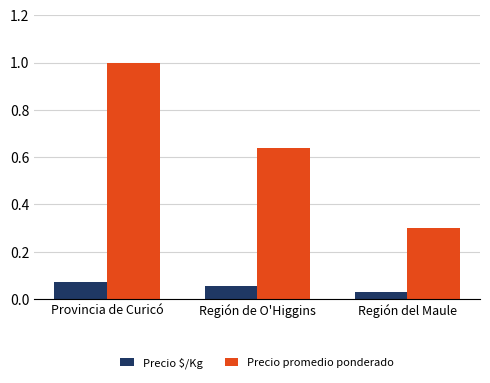

What is the label of the 2nd bar from the right?

Región de O'Higgins